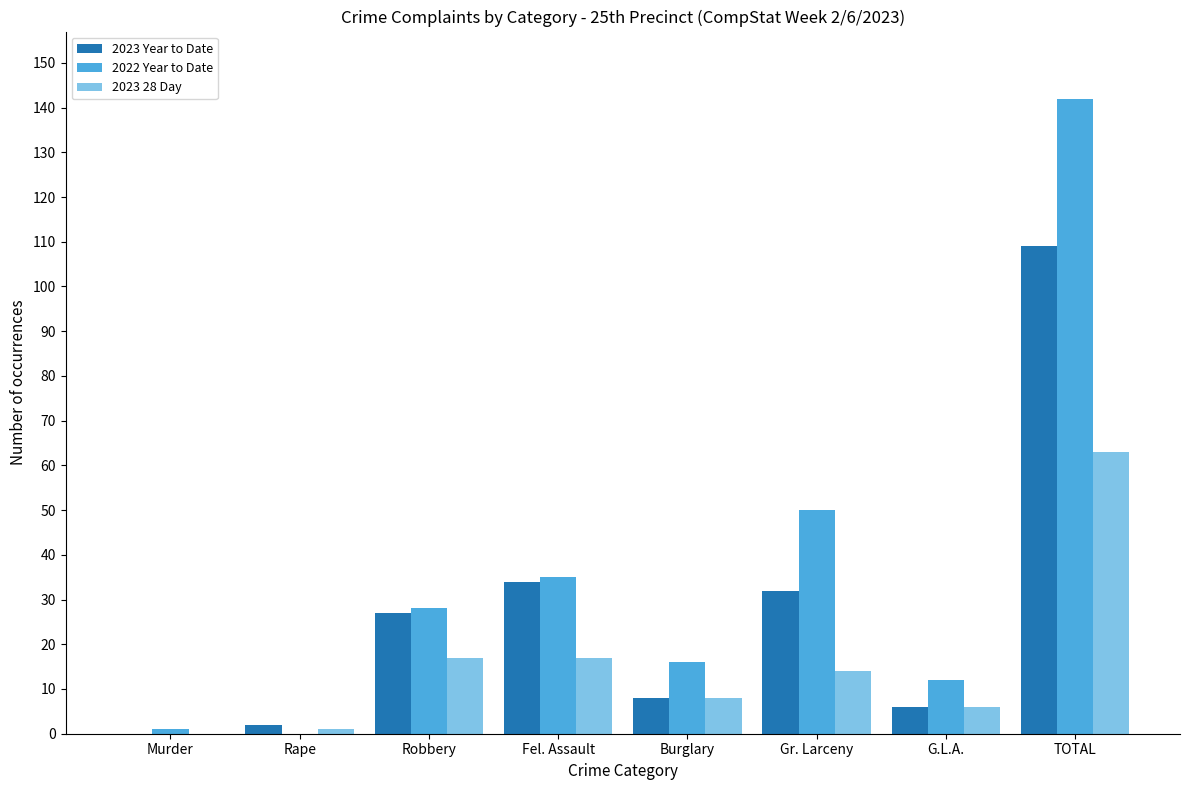

Are the bars grouped side by side (vs. stacked)?

Yes